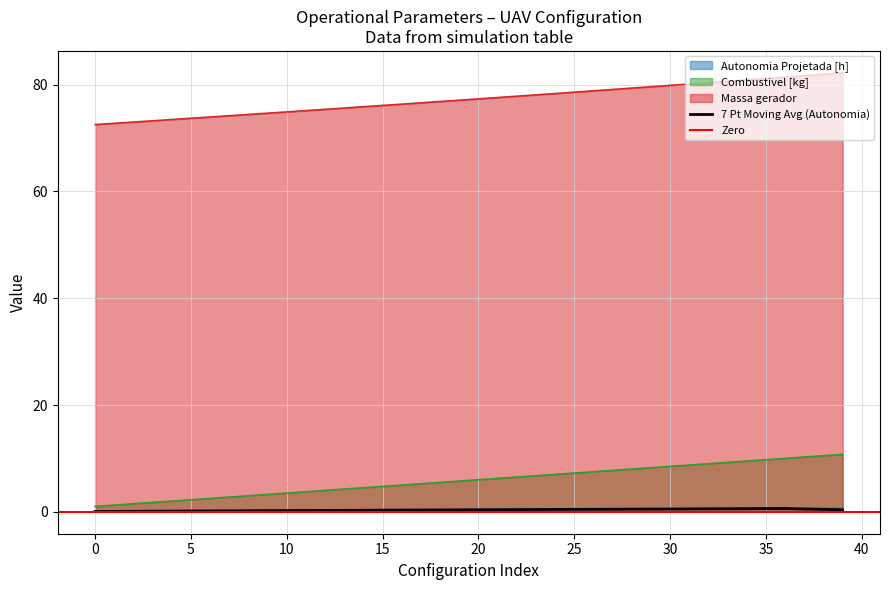

How many data points in Combustivel [kg] are less than 6?

20